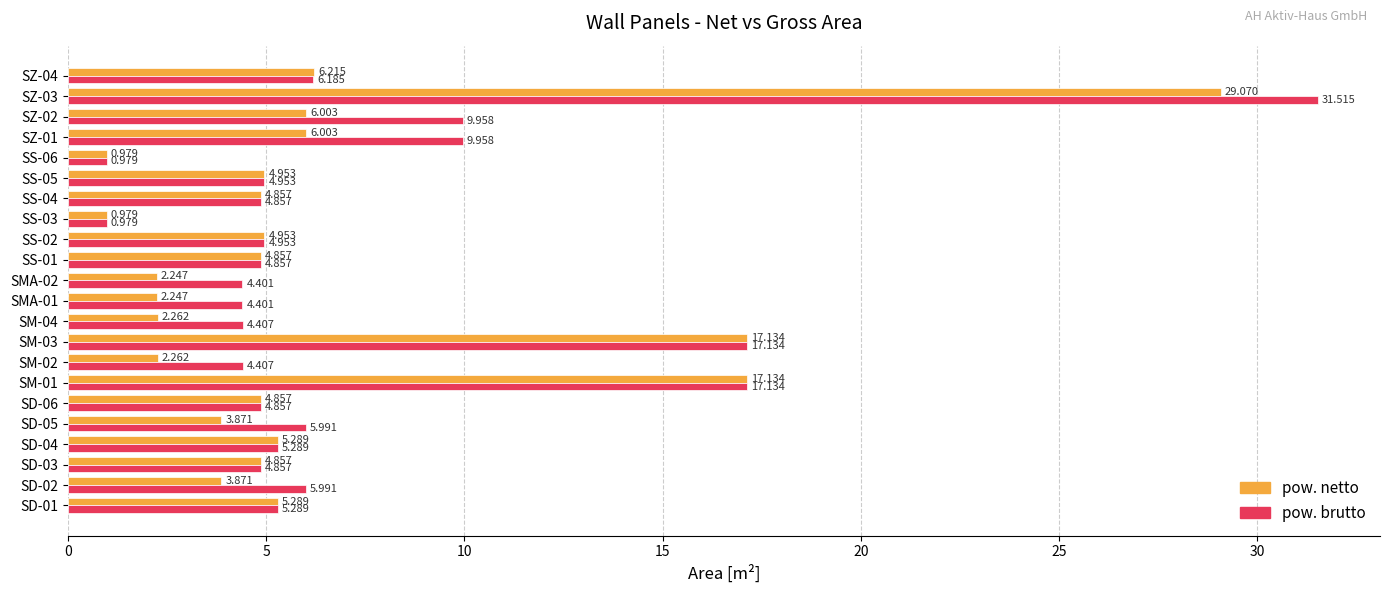

What are all the series names shown in the legend?

pow. netto, pow. brutto